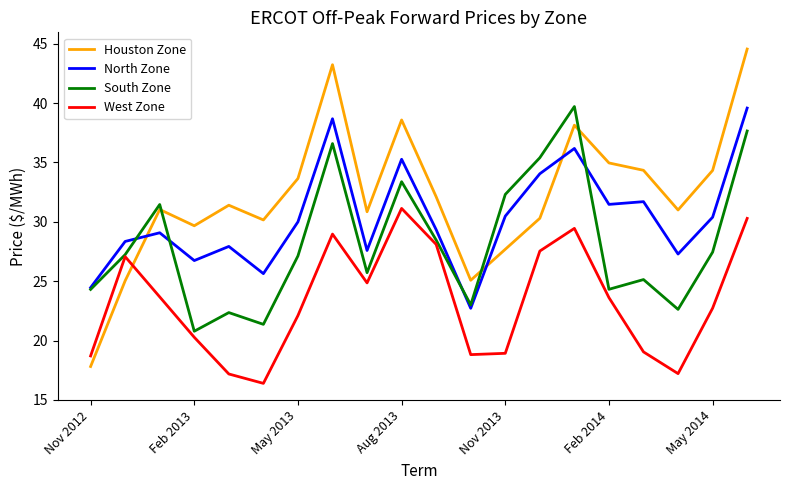

Which series has the largest total across all categories?

Houston Zone